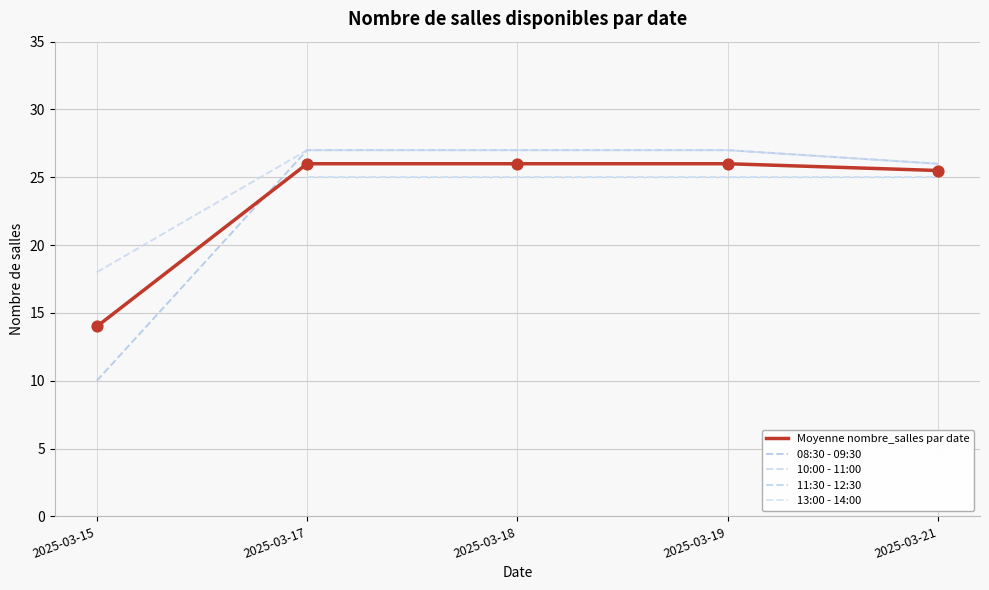

What are all the series names shown in the legend?

Moyenne nombre_salles par date, 08:30 - 09:30, 10:00 - 11:00, 11:30 - 12:30, 13:00 - 14:00